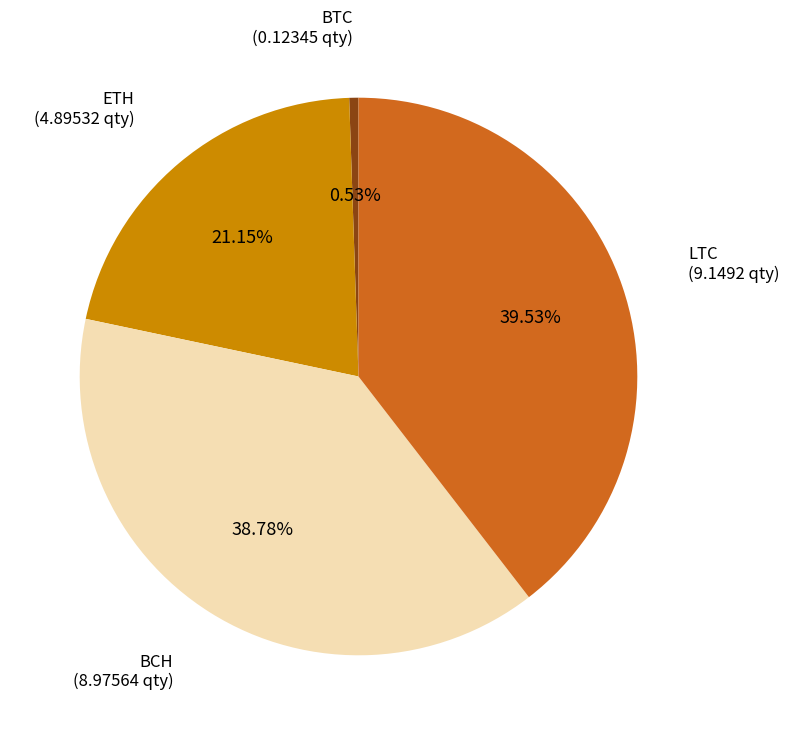

Is there a majority slice in this chart?

No